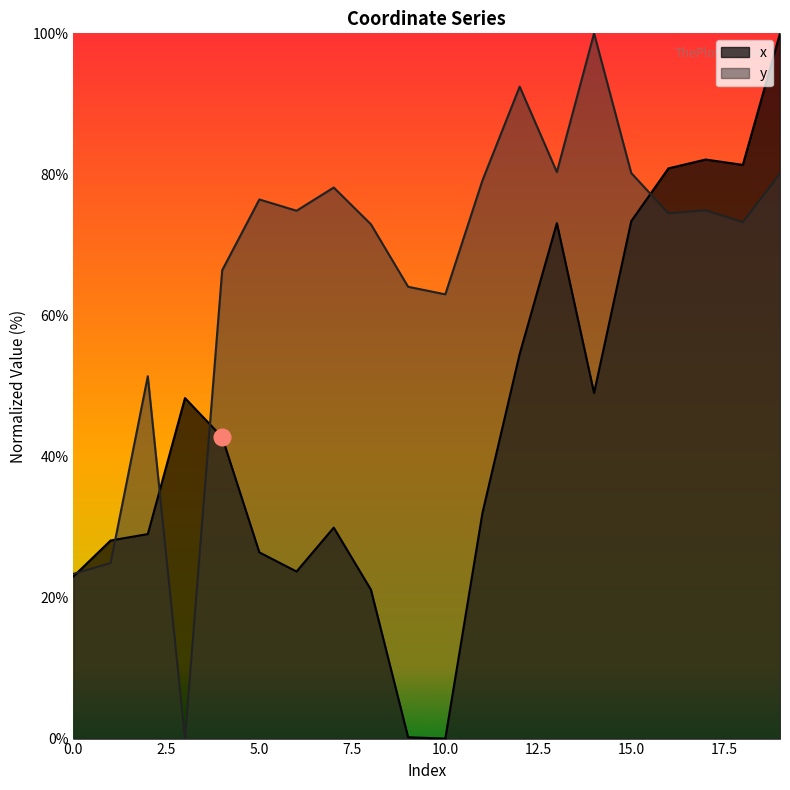

What is the difference between the maximum and minimum values in the y series?

100.0